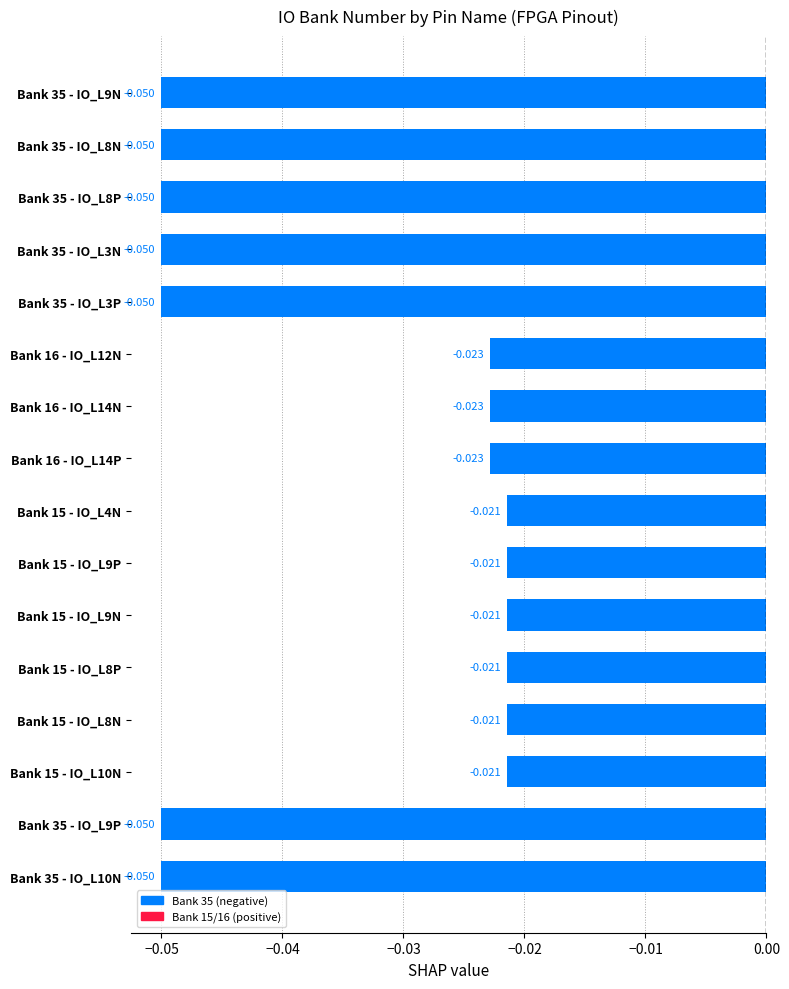

Does the chart contain stacked bars?

No